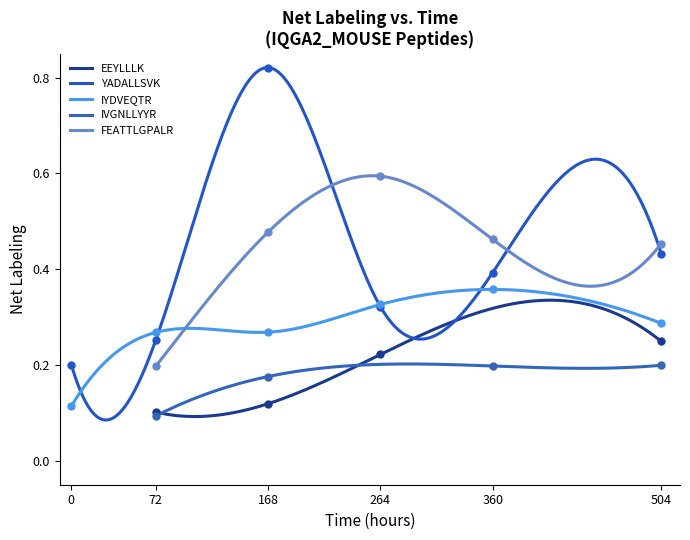

True or false: FEATTLGPALR and IVGNLLYYR intersect in this chart.

False